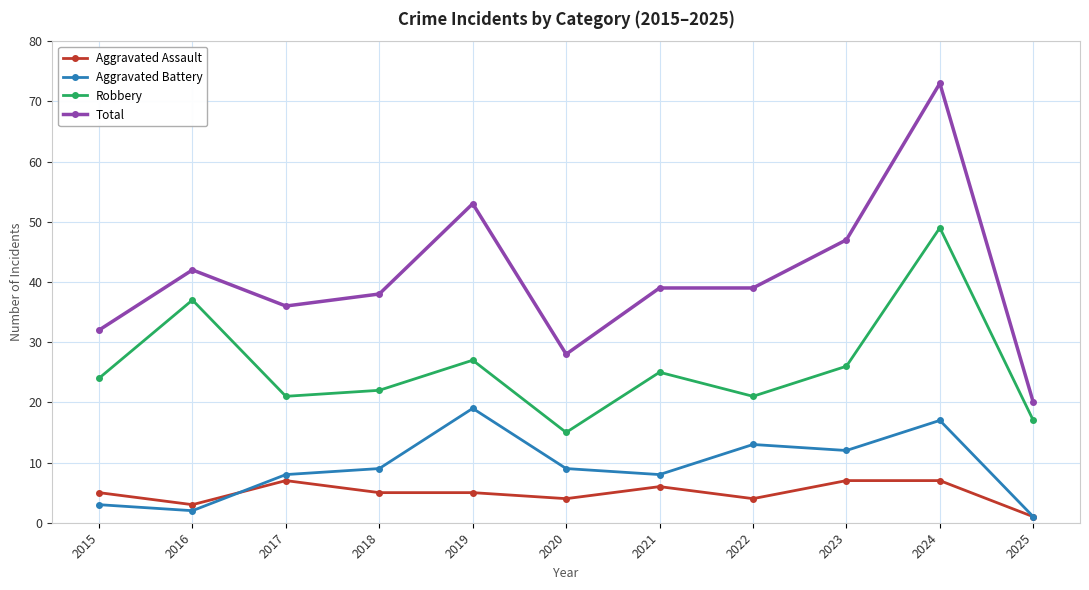

Is the value of Total at 2017 greater than the value of Aggravated Assault at 2022?

Yes